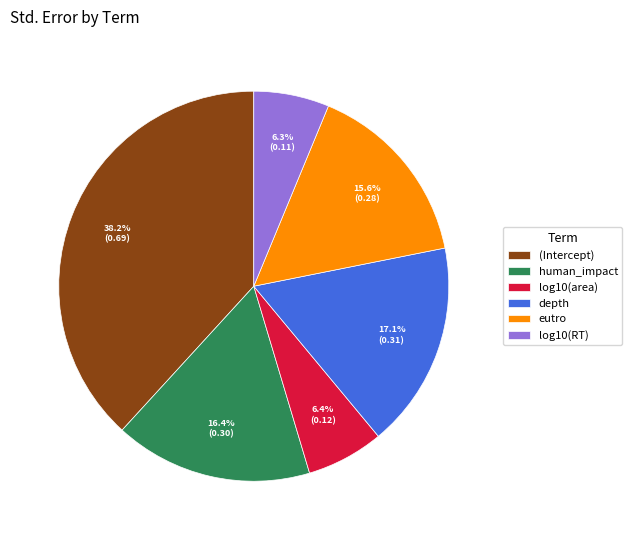

Which has a higher value, human_impact or (Intercept)?

(Intercept)